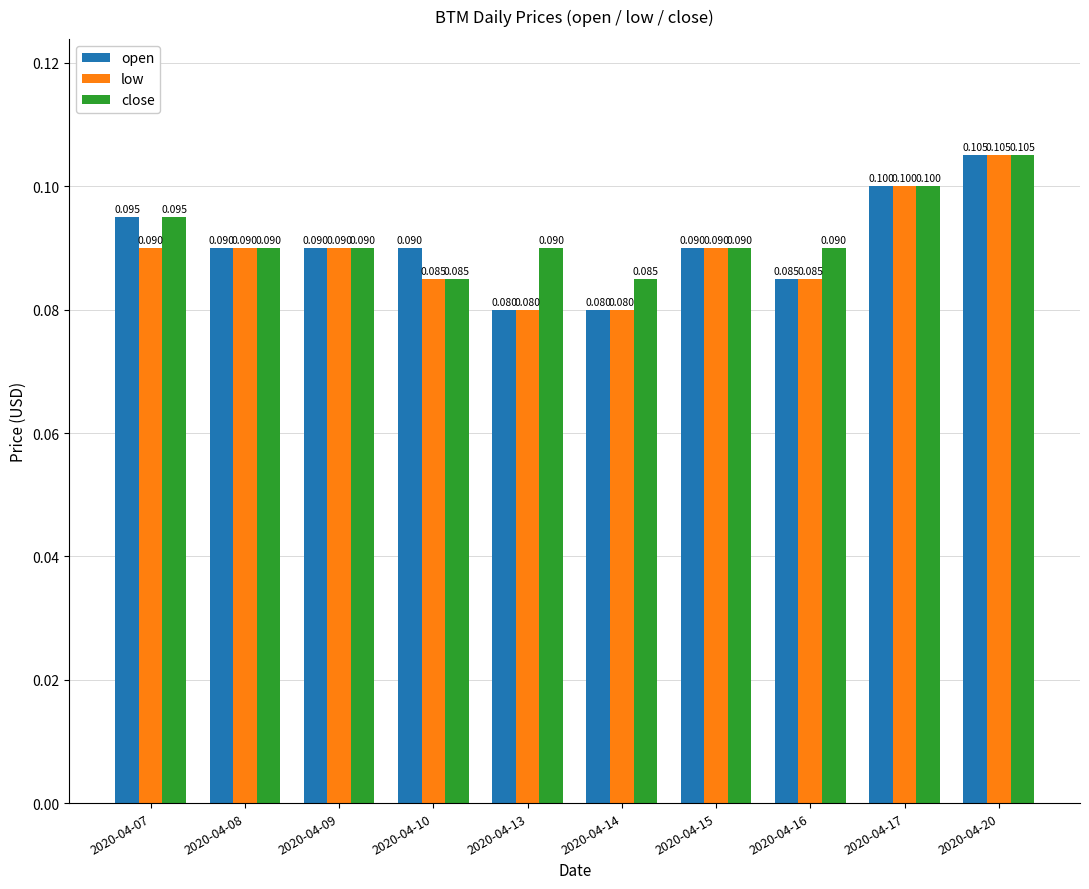

What is the minimum value for low?

0.1